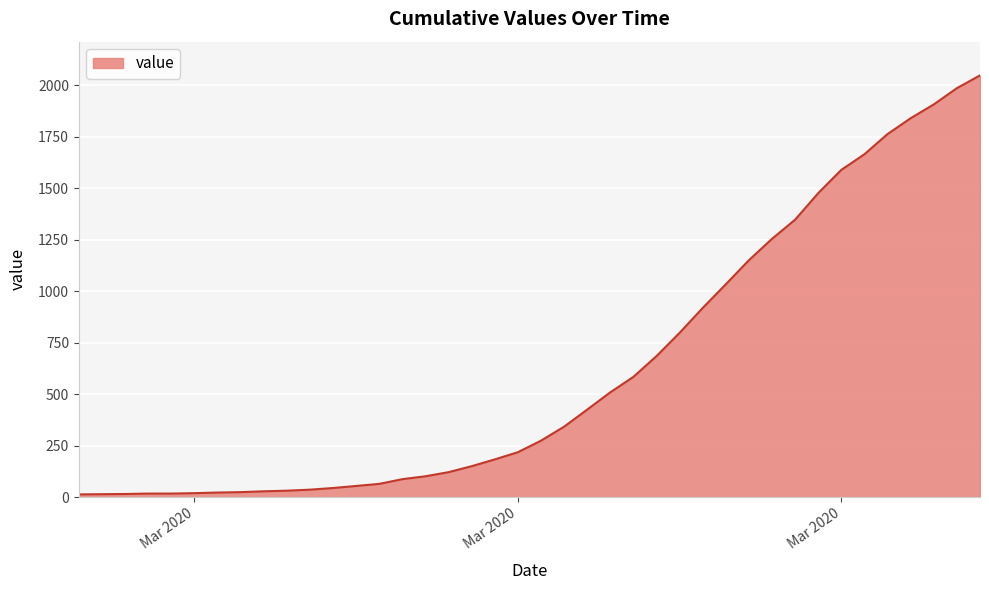

What is the difference between the maximum and minimum values?

2036